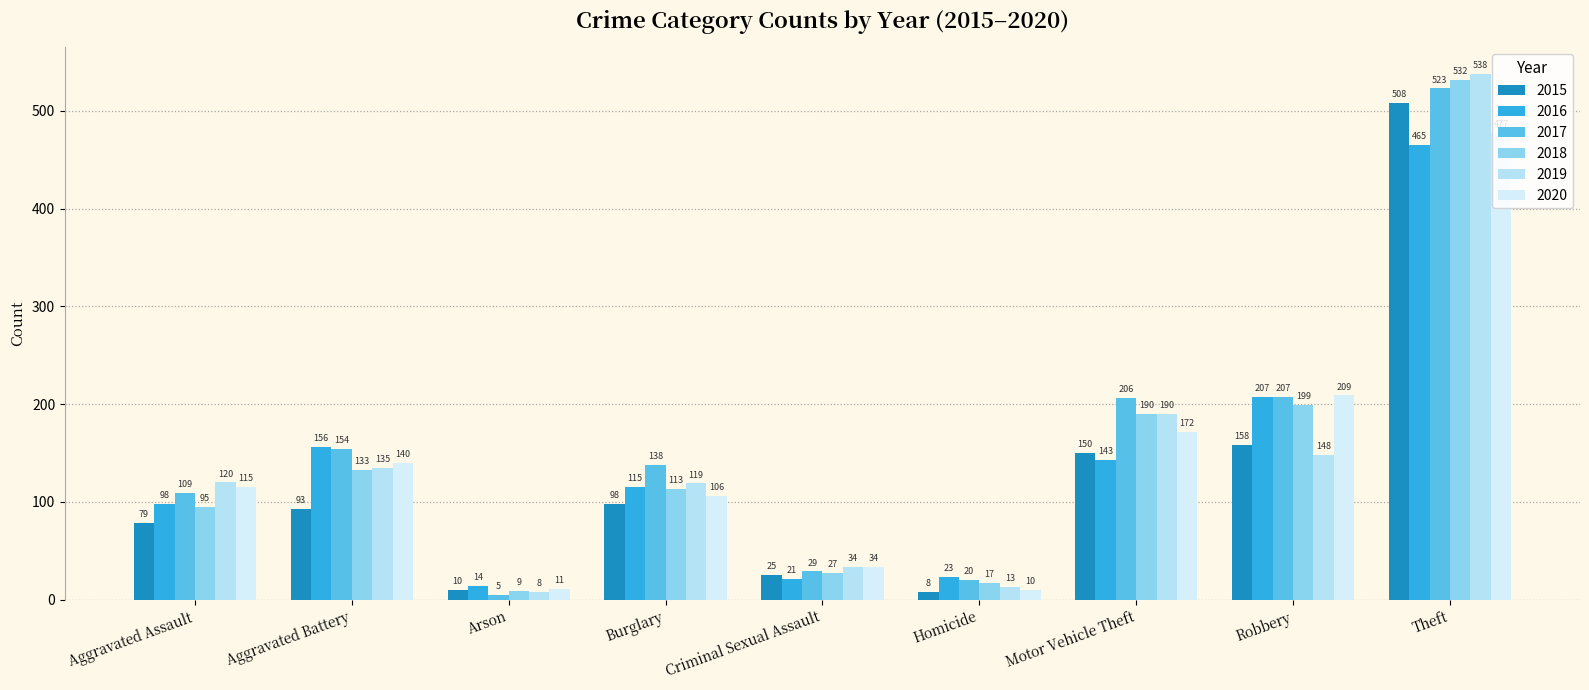

Which category has the highest value in the 2019 series?

Theft